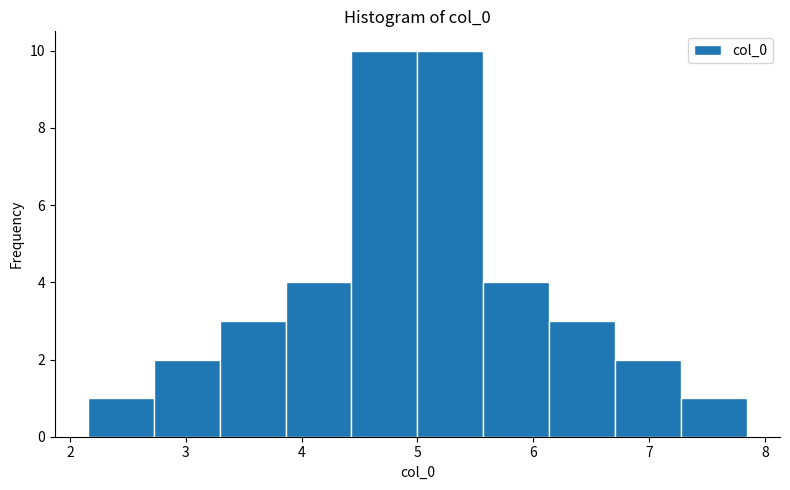

What is the height of the bar covering 6.7 to 7.3 on the x-axis? Neither the bar edges nor the heights are printed on the chart, so give them approximately, as read against the axes.

2